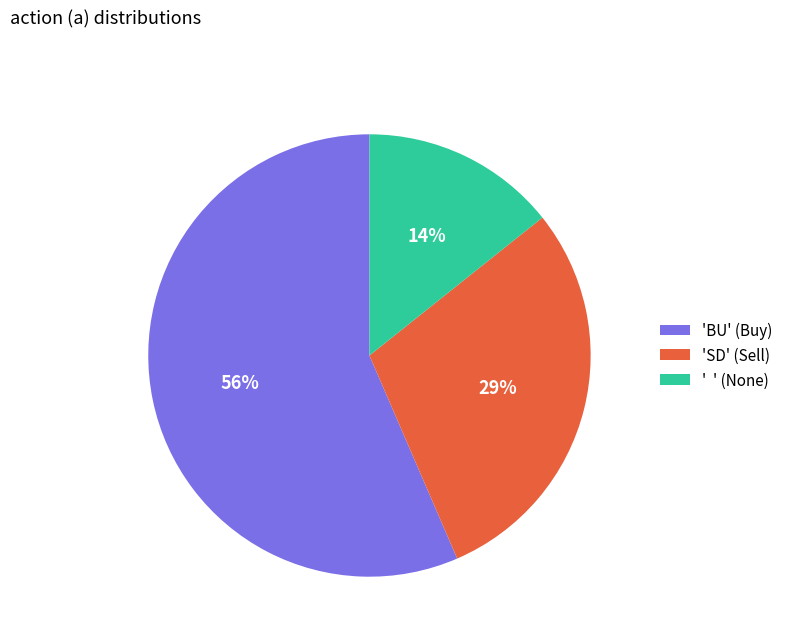

Which category accounts for the majority?

'BU' (Buy)